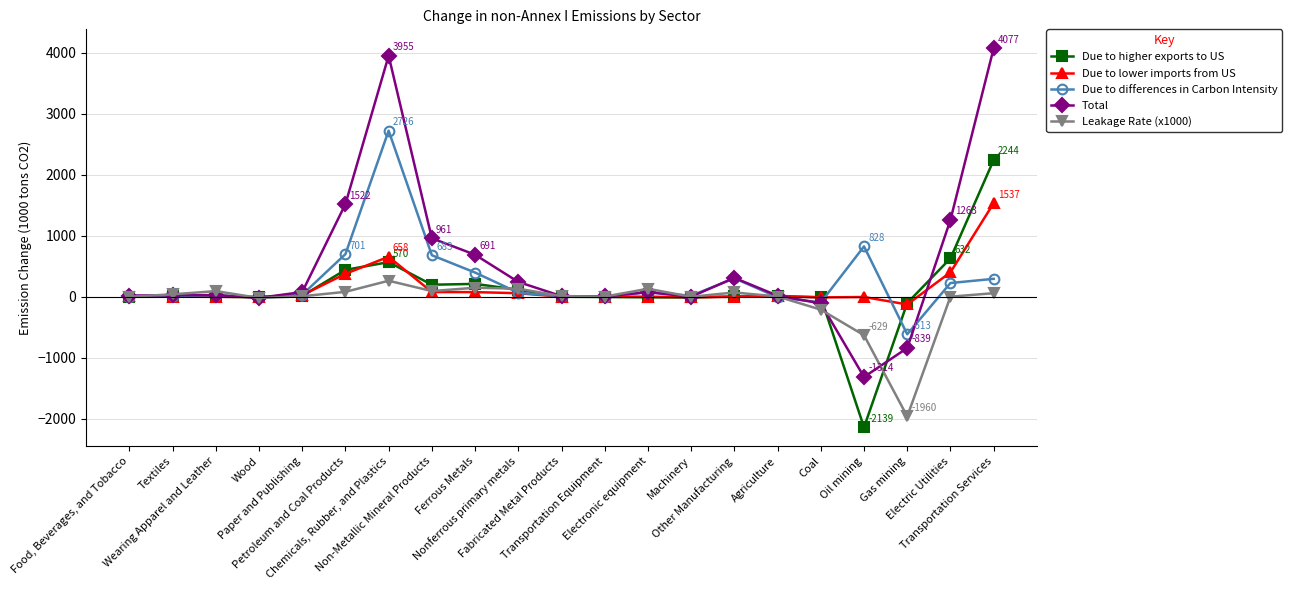

Where does the Due to higher exports to US series first go above 7?

Textiles